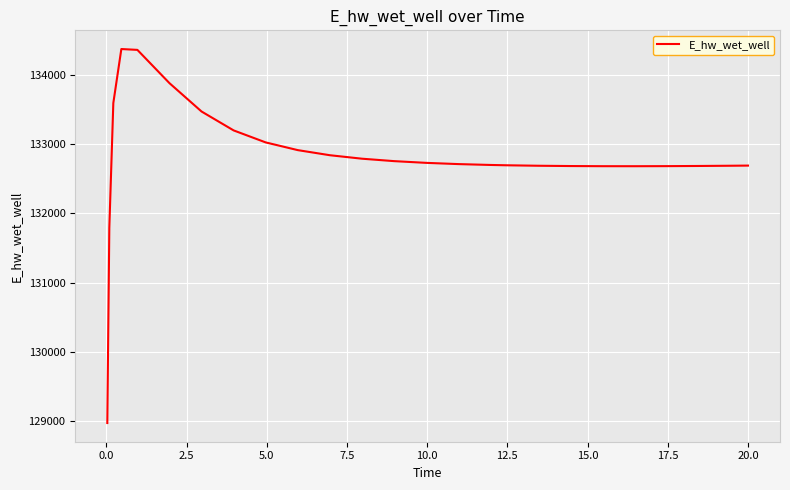

What is the difference between the maximum and minimum values?

5397.6